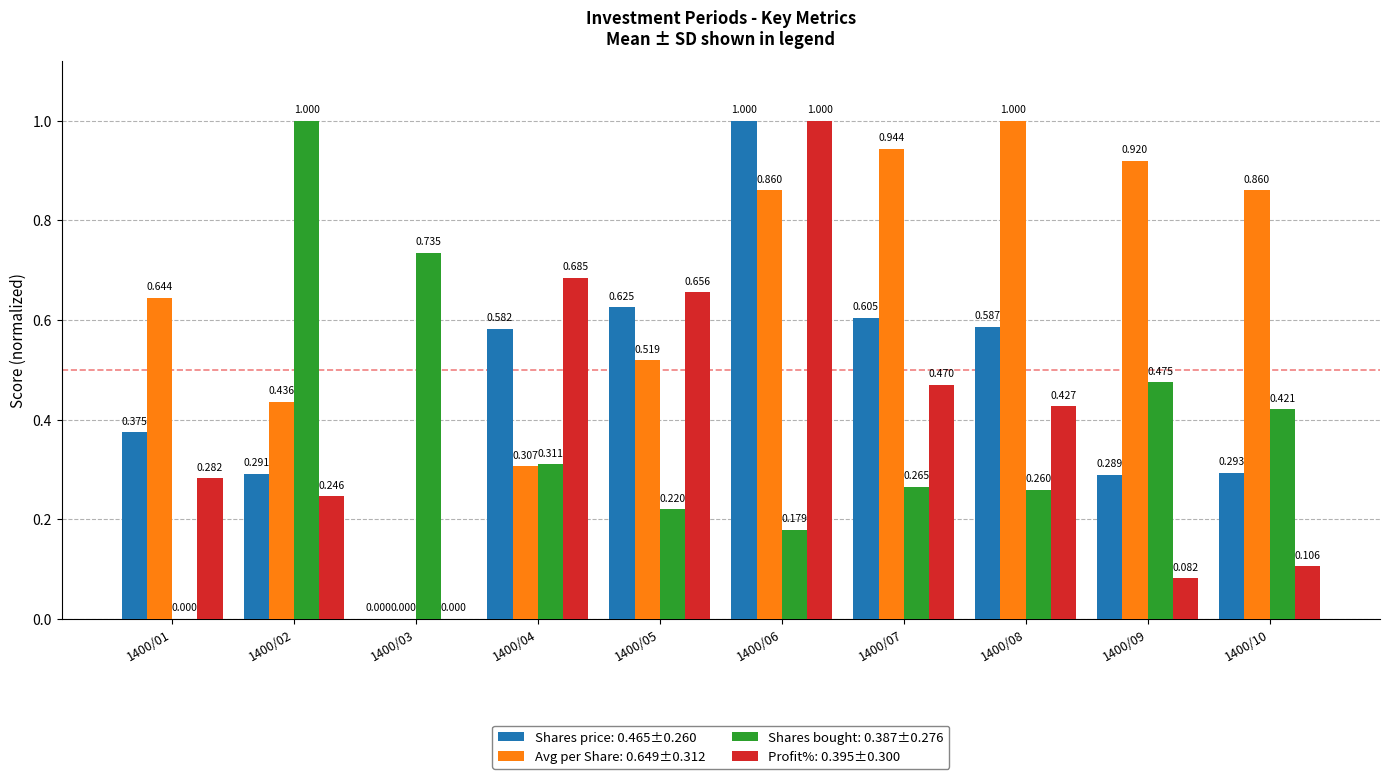

The value of Profit% at 1400/05 is 0.7. True or false?

True